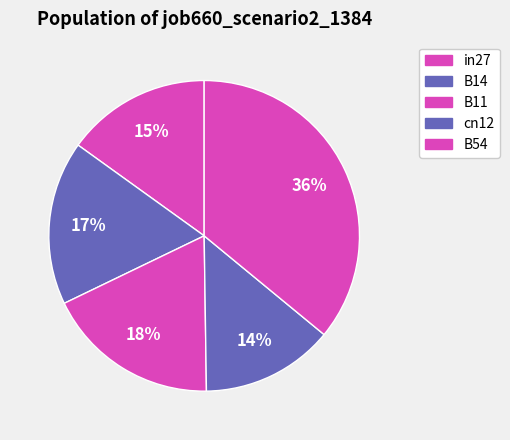

Is there any slice that represents more than half of the pie?

No